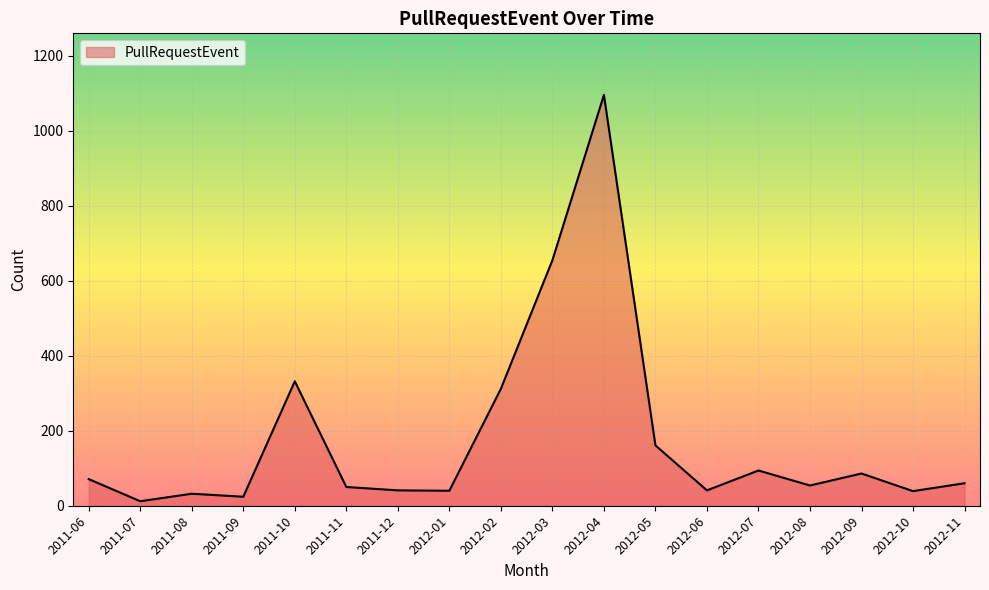

What is the minimum value shown in the chart?

12